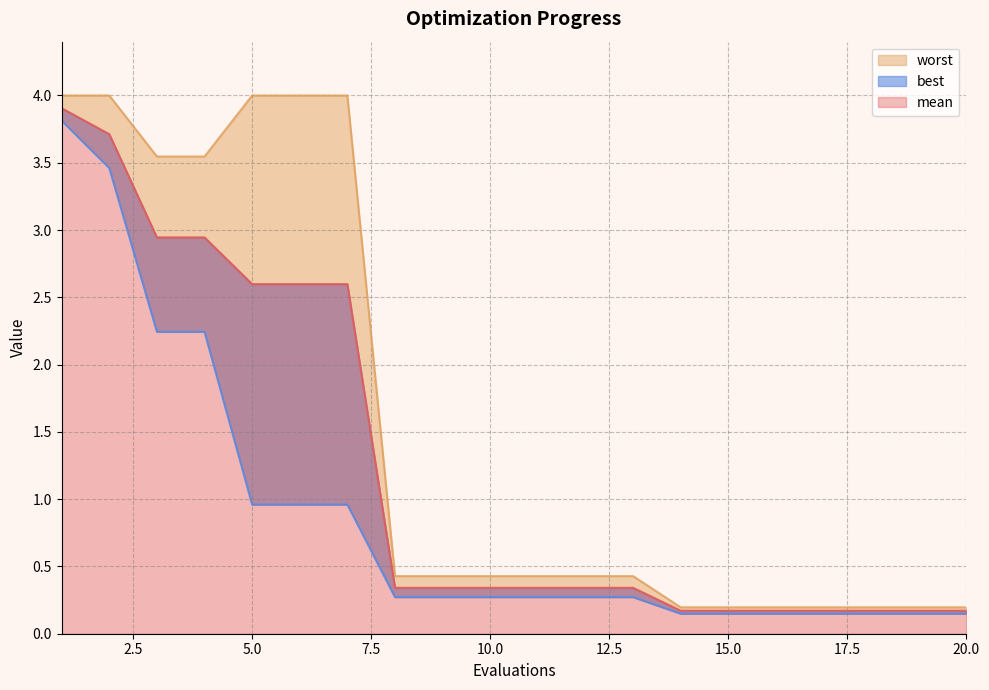

The value of best at 8 is 0.3. True or false?

True